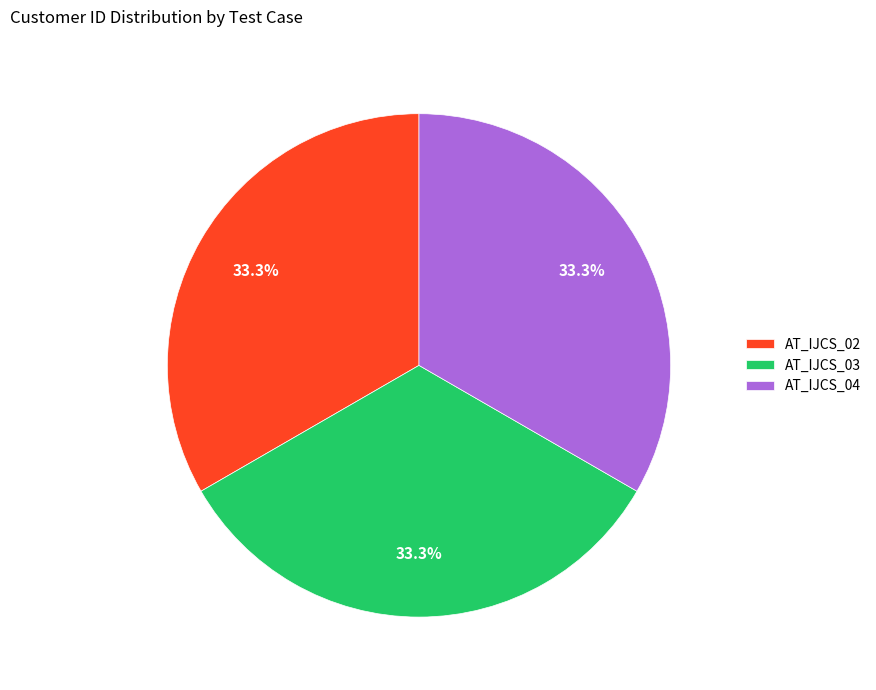

What is the ratio of the value at AT_IJCS_03 to the value at AT_IJCS_04?

1.0